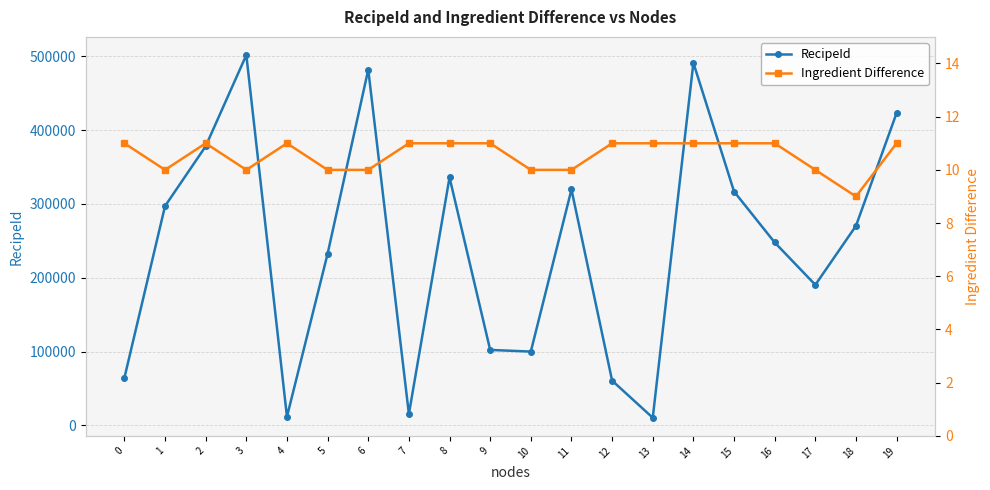

At which label does RecipeId reach its minimum?

13